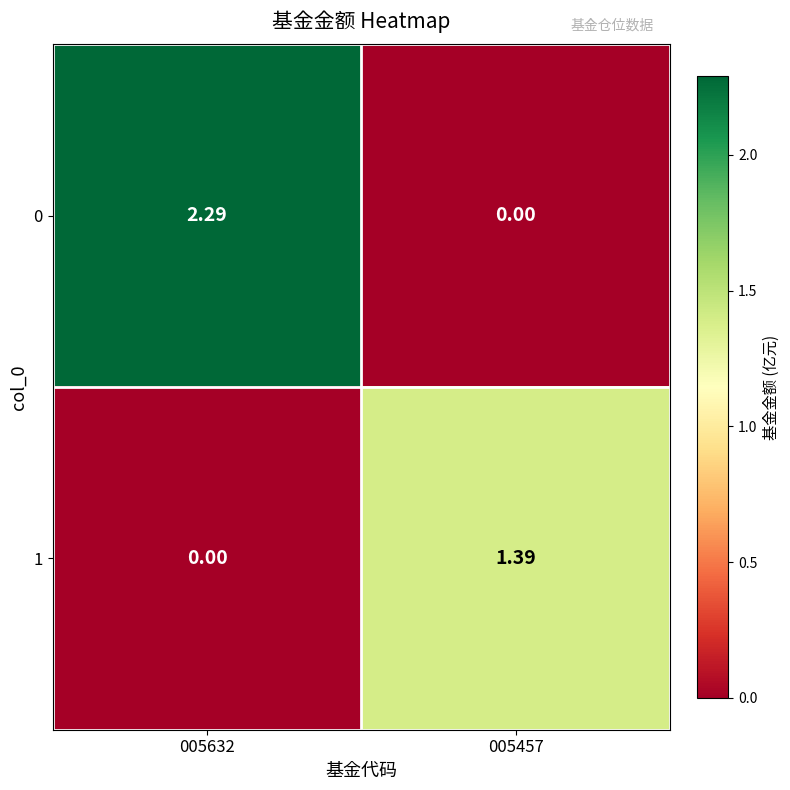

Count the number of categories in the chart.

2